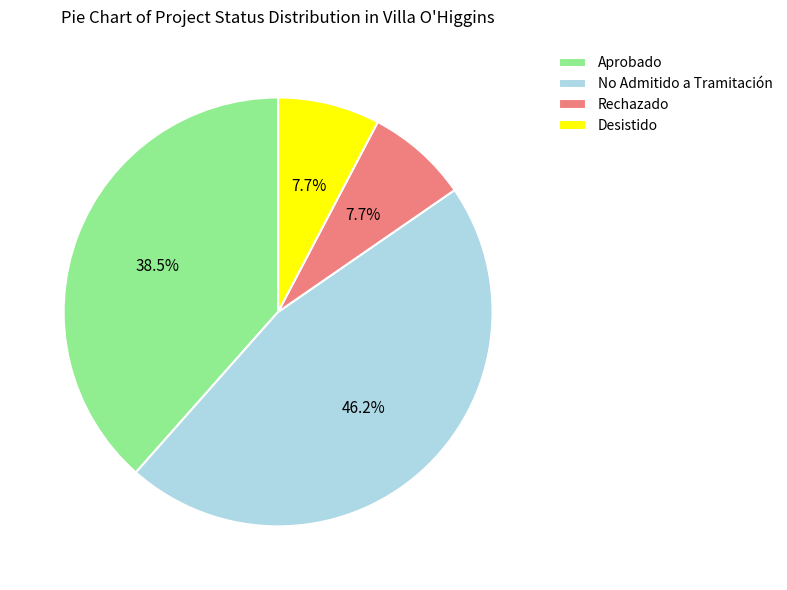

How many segments does this pie chart have?

4